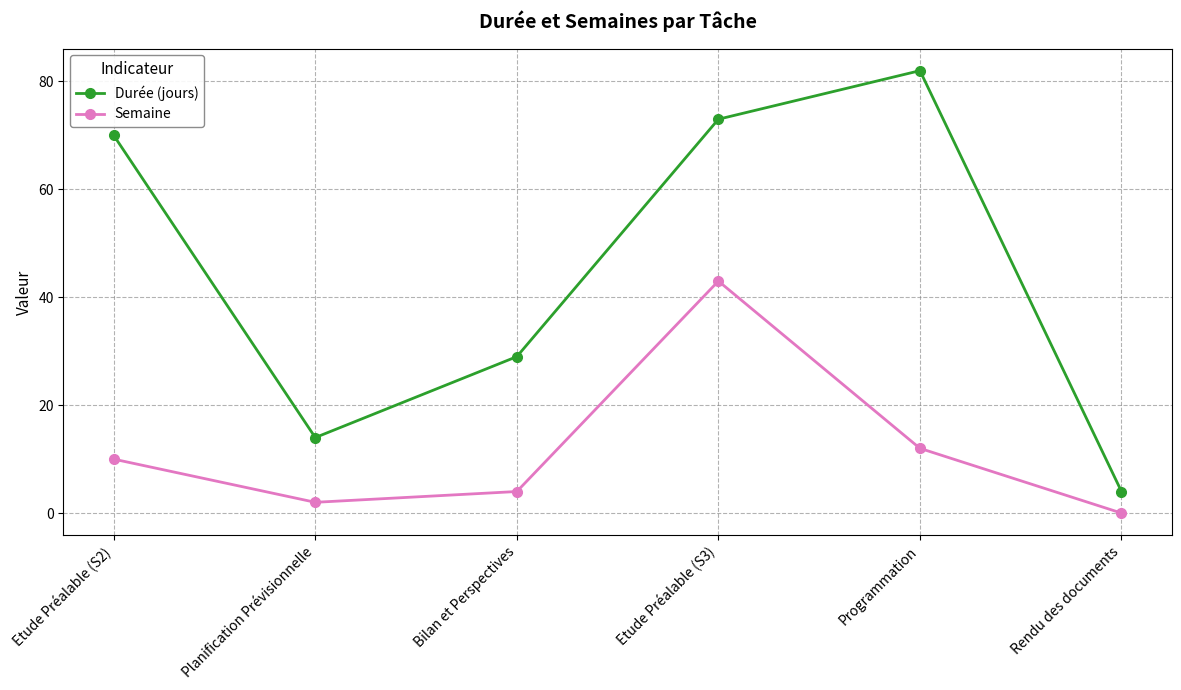

True or false: Durée (jours) has a value of 24 at Programmation.

False